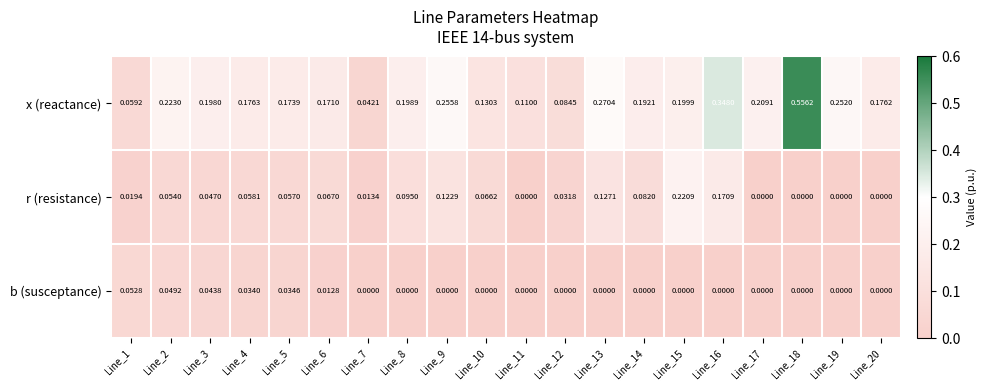

Which series has the widest spread of values?

x (reactance)